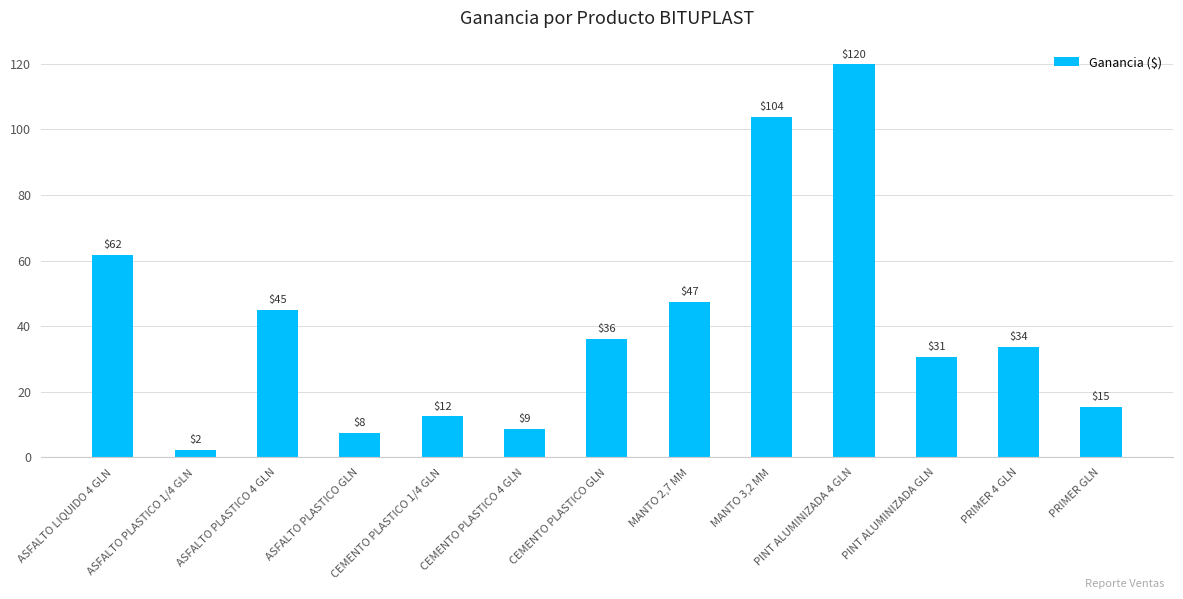

Rank the categories by value from highest to lowest.

PINT ALUMINIZADA 4 GLN, MANTO 3,2 MM, ASFALTO LIQUIDO 4 GLN, MANTO 2,7 MM, ASFALTO PLASTICO 4 GLN, CEMENTO PLASTICO GLN, PRIMER 4 GLN, PINT ALUMINIZADA GLN, PRIMER GLN, CEMENTO PLASTICO 1/4 GLN, CEMENTO PLASTICO 4 GLN, ASFALTO PLASTICO GLN, ASFALTO PLASTICO 1/4 GLN